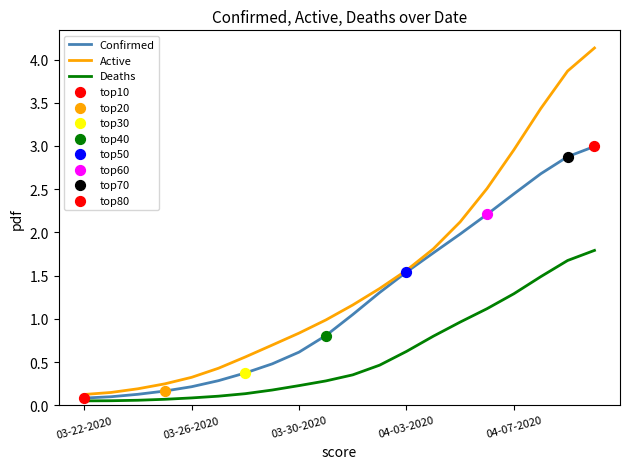

Which series has the widest spread of values?

Active